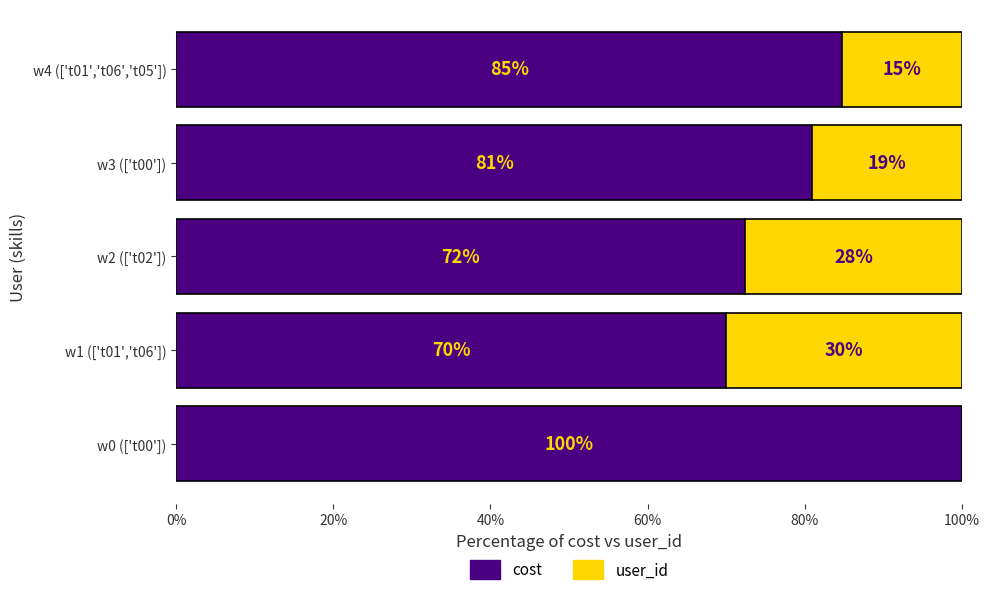

What is the total value across all series at w2 (['t02'])?

100.0